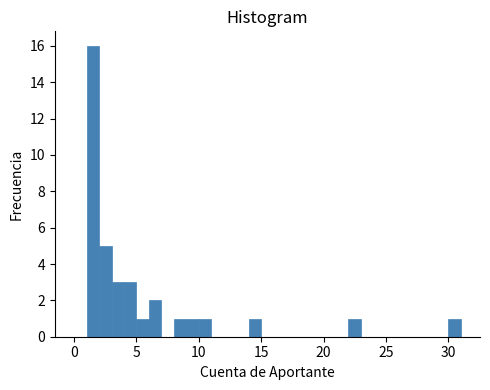

Around what value on the x-axis is the tallest bar? Give the approximate position of its centre, as read against the axis.

1.5